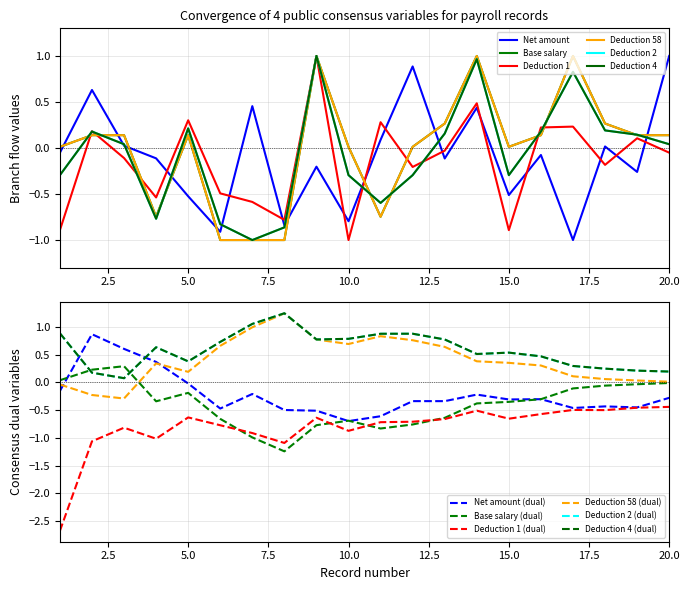

True or false: 548.67 has more than 1 points higher than both neighbors.

True